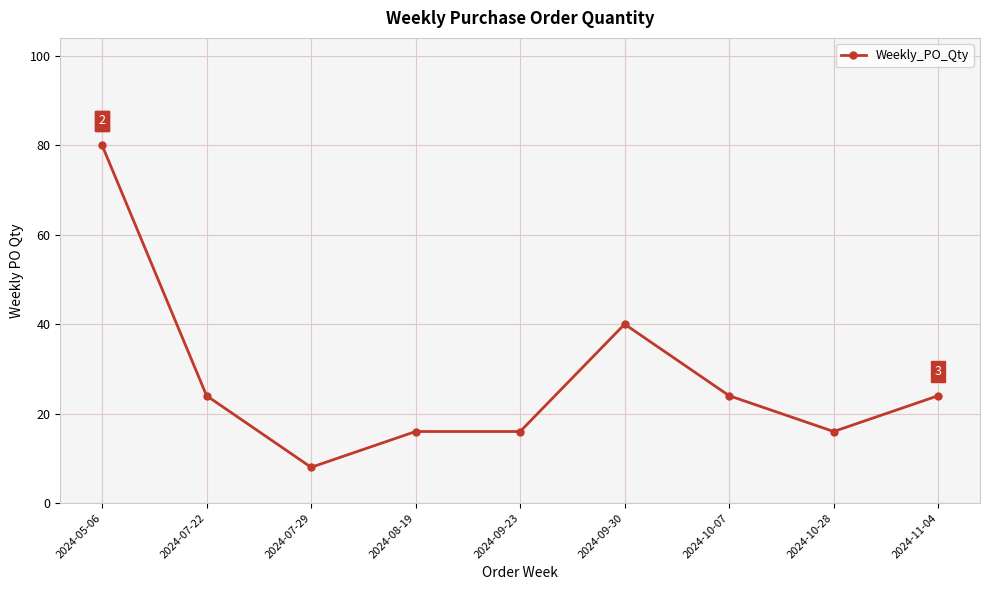

True or false: the data has more than 0 interior local peaks.

True